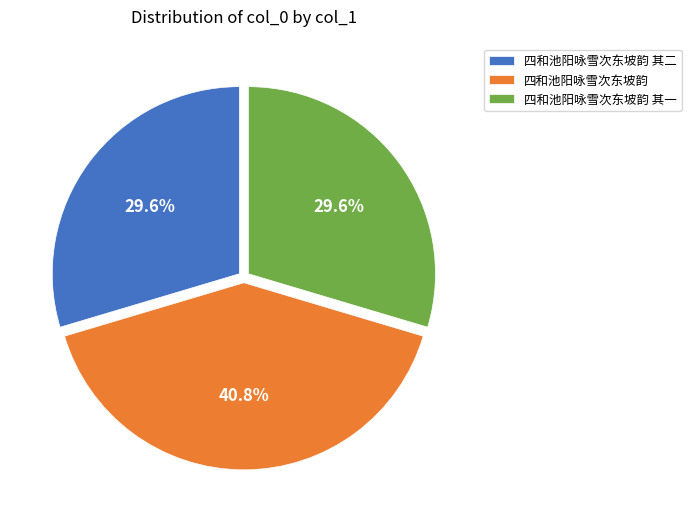

What percentage do 四和池阳咏雪次东坡韵 and 四和池阳咏雪次东坡韵 其二 together represent?

70.4%